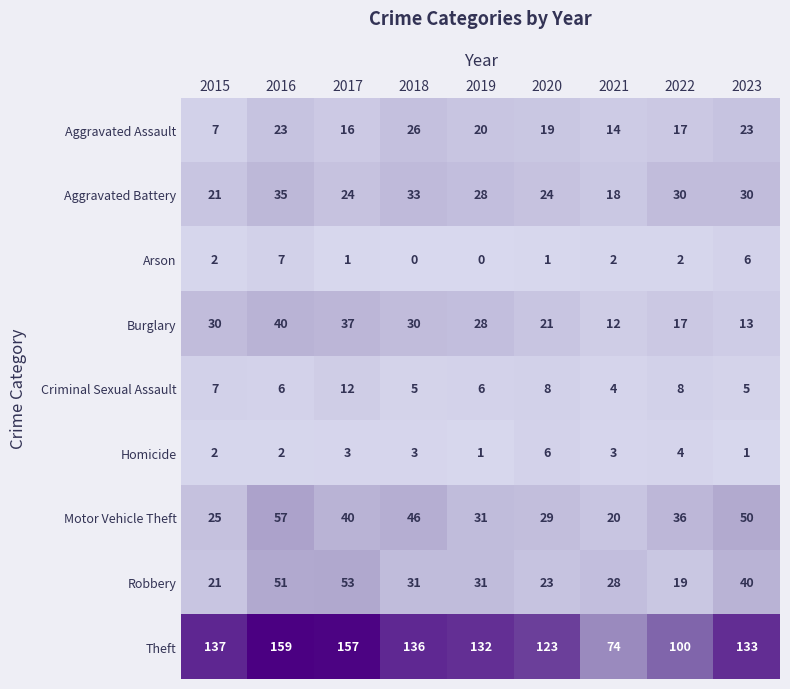

What is the lowest value of the Theft series?

74